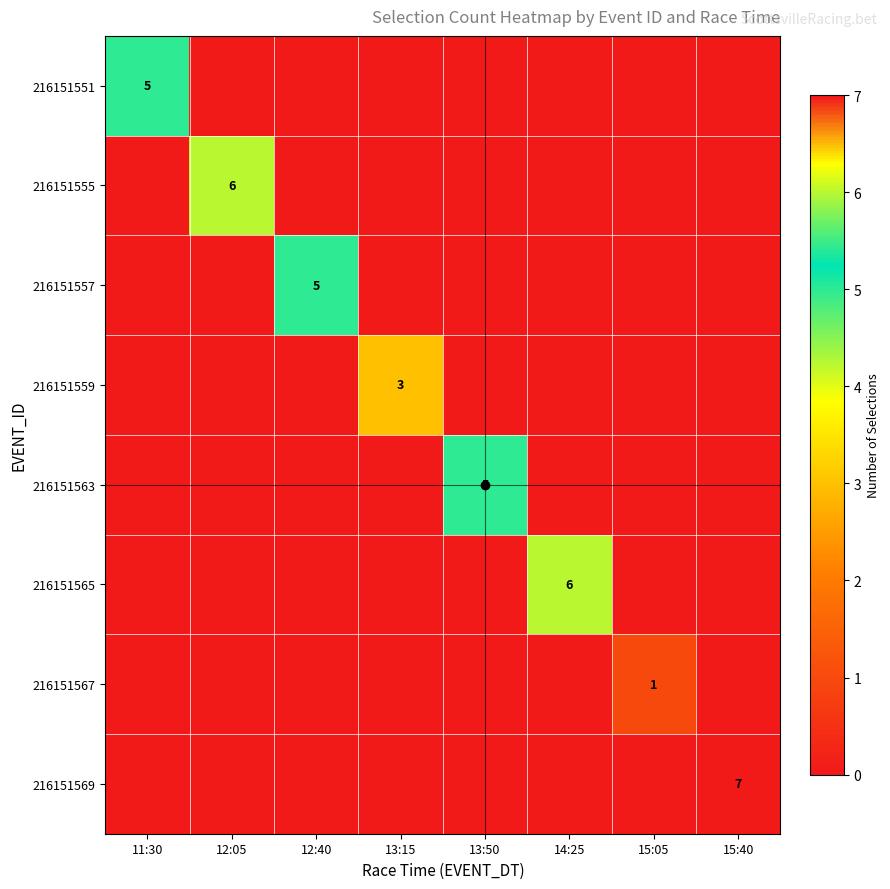

What is the difference between the highest and lowest values at 12:40?

5